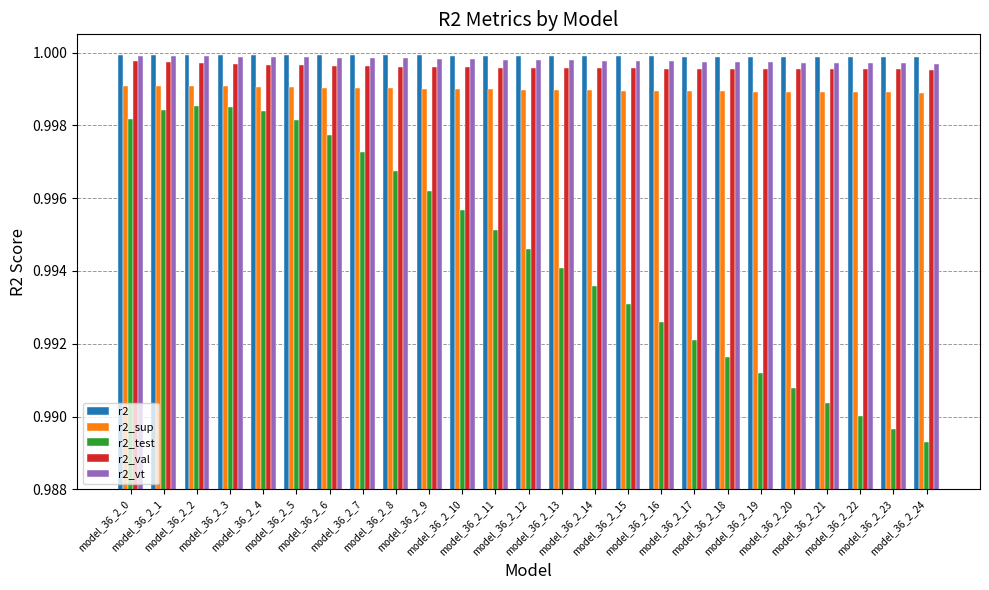

Which series has the widest spread of values?

r2_test